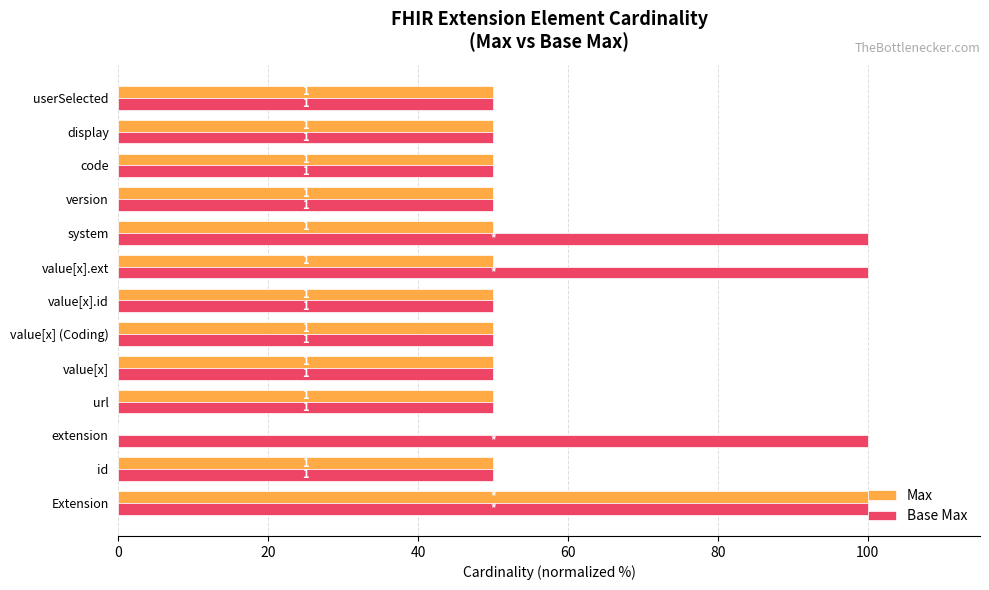

What are all the series names shown in the legend?

Max, Base Max